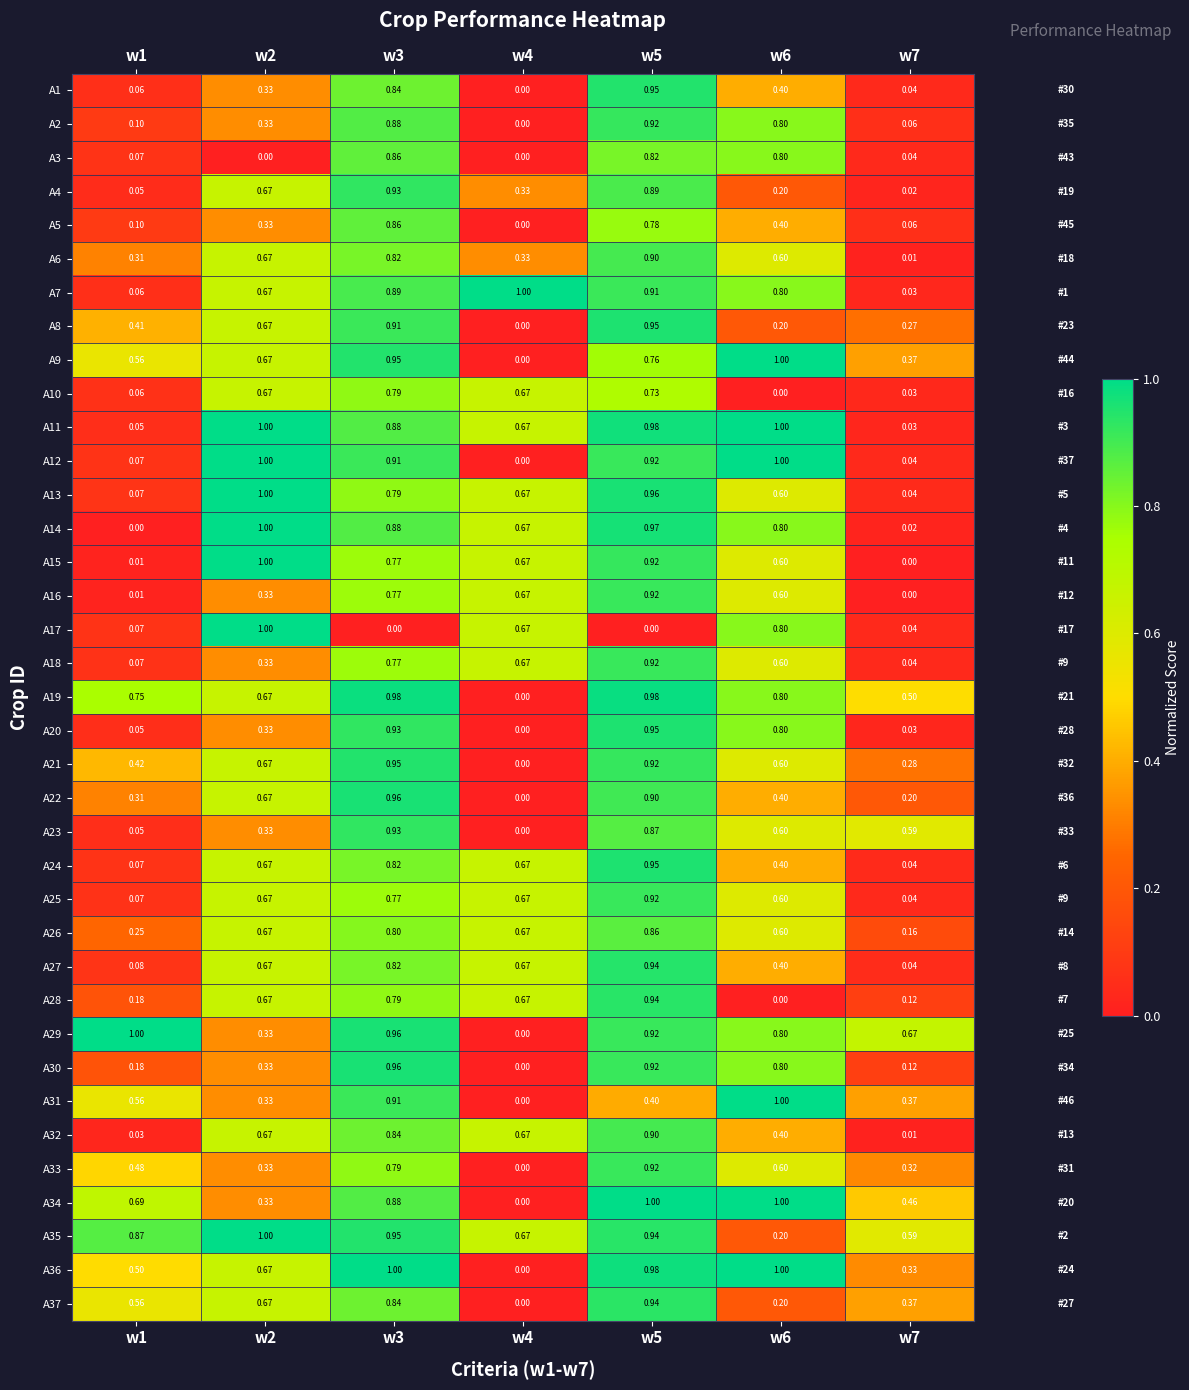

Reading left to right, what are all the values shown in this chart?

A1: w1=0.1	w2=0.3	w3=0.8	w4=0.0	w5=0.9	w6=0.4	w7=0.0
A2: w1=0.1	w2=0.3	w3=0.9	w4=0.0	w5=0.9	w6=0.8	w7=0.1
A3: w1=0.1	w2=0.0	w3=0.9	w4=0.0	w5=0.8	w6=0.8	w7=0.0
A4: w1=0.1	w2=0.7	w3=0.9	w4=0.3	w5=0.9	w6=0.2	w7=0.0
A5: w1=0.1	w2=0.3	w3=0.9	w4=0.0	w5=0.8	w6=0.4	w7=0.1
A6: w1=0.3	w2=0.7	w3=0.8	w4=0.3	w5=0.9	w6=0.6	w7=0.0
A7: w1=0.1	w2=0.7	w3=0.9	w4=1.0	w5=0.9	w6=0.8	w7=0.0
A8: w1=0.4	w2=0.7	w3=0.9	w4=0.0	w5=0.9	w6=0.2	w7=0.3
A9: w1=0.6	w2=0.7	w3=0.9	w4=0.0	w5=0.8	w6=1.0	w7=0.4
A10: w1=0.1	w2=0.7	w3=0.8	w4=0.7	w5=0.7	w6=0.0	w7=0.0
A11: w1=0.1	w2=1.0	w3=0.9	w4=0.7	w5=1.0	w6=1.0	w7=0.0
A12: w1=0.1	w2=1.0	w3=0.9	w4=0.0	w5=0.9	w6=1.0	w7=0.0
A13: w1=0.1	w2=1.0	w3=0.8	w4=0.7	w5=1.0	w6=0.6	w7=0.0
A14: w1=0.0	w2=1.0	w3=0.9	w4=0.7	w5=1.0	w6=0.8	w7=0.0
A15: w1=0.0	w2=1.0	w3=0.8	w4=0.7	w5=0.9	w6=0.6	w7=0.0
A16: w1=0.0	w2=0.3	w3=0.8	w4=0.7	w5=0.9	w6=0.6	w7=0.0
A17: w1=0.1	w2=1.0	w3=0.0	w4=0.7	w5=0.0	w6=0.8	w7=0.0
A18: w1=0.1	w2=0.3	w3=0.8	w4=0.7	w5=0.9	w6=0.6	w7=0.0
A19: w1=0.8	w2=0.7	w3=1.0	w4=0.0	w5=1.0	w6=0.8	w7=0.5
A20: w1=0.1	w2=0.3	w3=0.9	w4=0.0	w5=0.9	w6=0.8	w7=0.0
A21: w1=0.4	w2=0.7	w3=0.9	w4=0.0	w5=0.9	w6=0.6	w7=0.3
A22: w1=0.3	w2=0.7	w3=1.0	w4=0.0	w5=0.9	w6=0.4	w7=0.2
A23: w1=0.1	w2=0.3	w3=0.9	w4=0.0	w5=0.9	w6=0.6	w7=0.6
A24: w1=0.1	w2=0.7	w3=0.8	w4=0.7	w5=0.9	w6=0.4	w7=0.0
A25: w1=0.1	w2=0.7	w3=0.8	w4=0.7	w5=0.9	w6=0.6	w7=0.0
A26: w1=0.2	w2=0.7	w3=0.8	w4=0.7	w5=0.9	w6=0.6	w7=0.2
A27: w1=0.1	w2=0.7	w3=0.8	w4=0.7	w5=0.9	w6=0.4	w7=0.0
A28: w1=0.2	w2=0.7	w3=0.8	w4=0.7	w5=0.9	w6=0.0	w7=0.1
A29: w1=1.0	w2=0.3	w3=1.0	w4=0.0	w5=0.9	w6=0.8	w7=0.7
A30: w1=0.2	w2=0.3	w3=1.0	w4=0.0	w5=0.9	w6=0.8	w7=0.1
A31: w1=0.6	w2=0.3	w3=0.9	w4=0.0	w5=0.4	w6=1.0	w7=0.4
A32: w1=0.0	w2=0.7	w3=0.8	w4=0.7	w5=0.9	w6=0.4	w7=0.0
A33: w1=0.5	w2=0.3	w3=0.8	w4=0.0	w5=0.9	w6=0.6	w7=0.3
A34: w1=0.7	w2=0.3	w3=0.9	w4=0.0	w5=1.0	w6=1.0	w7=0.5
A35: w1=0.9	w2=1.0	w3=0.9	w4=0.7	w5=0.9	w6=0.2	w7=0.6
A36: w1=0.5	w2=0.7	w3=1.0	w4=0.0	w5=1.0	w6=1.0	w7=0.3
A37: w1=0.6	w2=0.7	w3=0.8	w4=0.0	w5=0.9	w6=0.2	w7=0.4